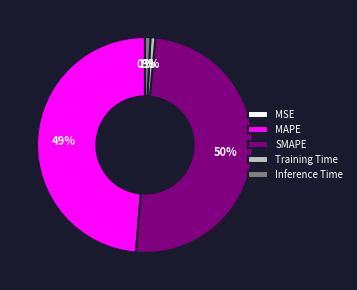

Do SMAPE and MAPE together represent more than half of the pie?

Yes